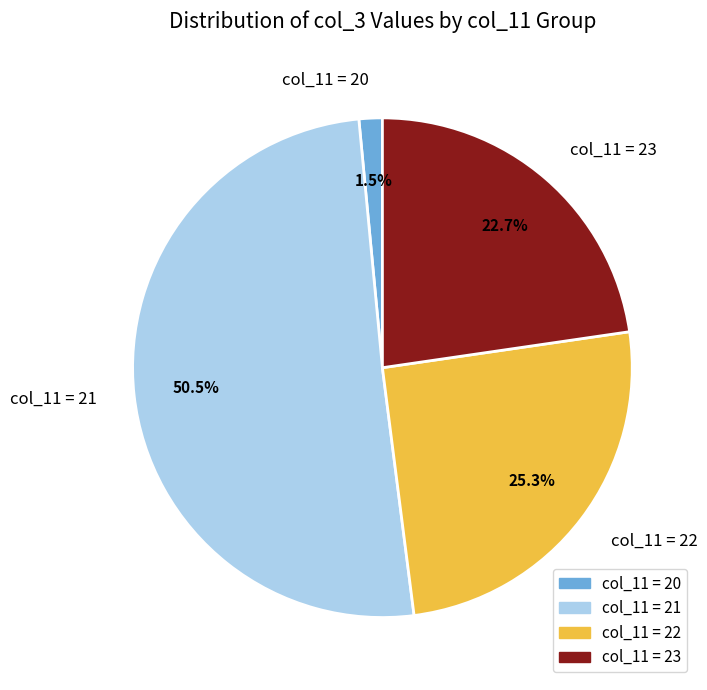

What percentage do col_11 = 23 and col_11 = 22 together represent?

48.0%